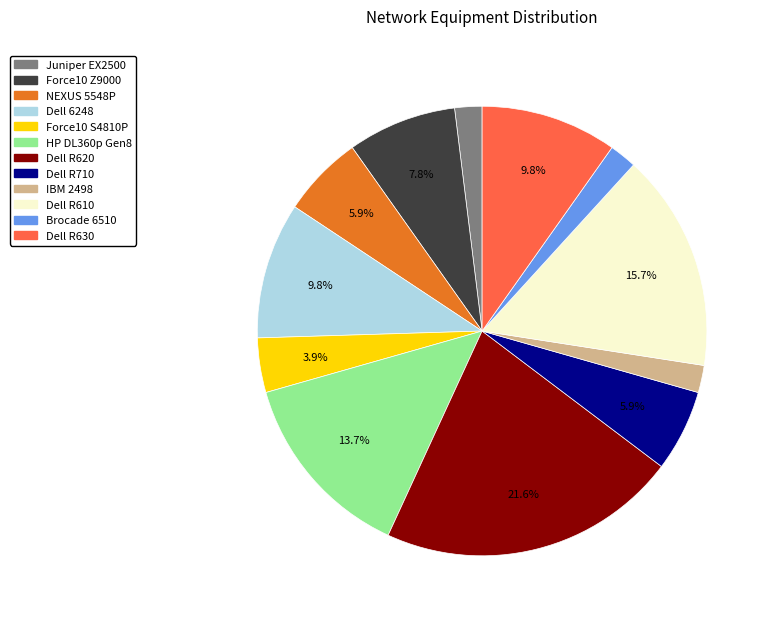

What is the largest slice in the pie chart?

Dell R620